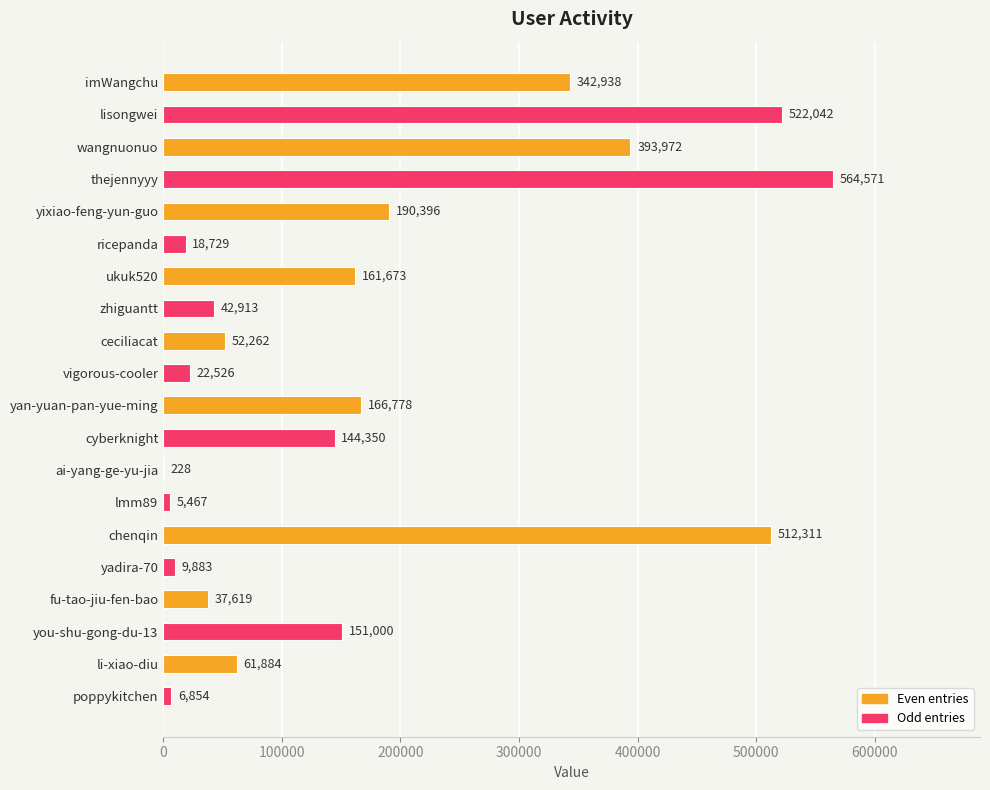

Reading top to bottom, extract all data points from this chart.

imWangchu=342938	lisongwei=522042	wangnuonuo=393972	thejennyyy=564571	yixiao-feng-yun-guo=190396	ricepanda=18729	ukuk520=161673	zhiguantt=42913	ceciliacat=52262	vigorous-cooler=22526	yan-yuan-pan-yue-ming=166778	cyberknight=144350	ai-yang-ge-yu-jia=228	lmm89=5467	chenqin=512311	yadira-70=9883	fu-tao-jiu-fen-bao=37619	you-shu-gong-du-13=151000	li-xiao-diu=61884	poppykitchen=6854